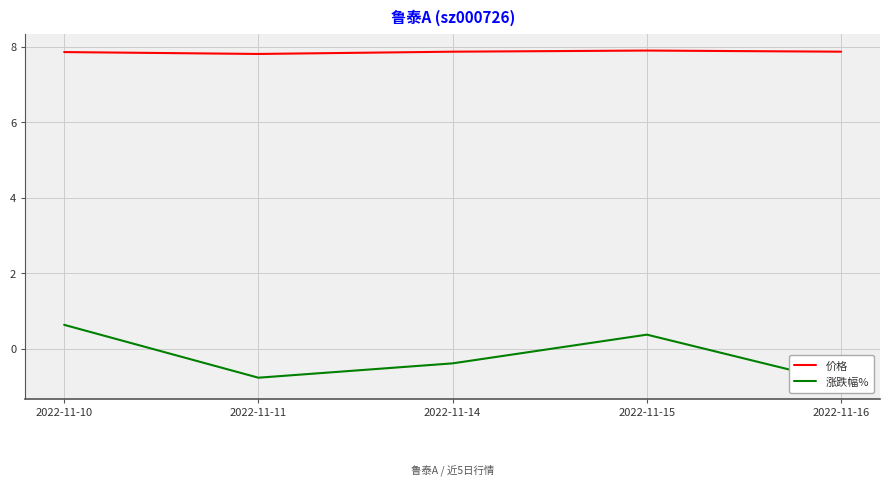

In 价格, how many points are lower than both neighbors (excluding endpoints)?

1